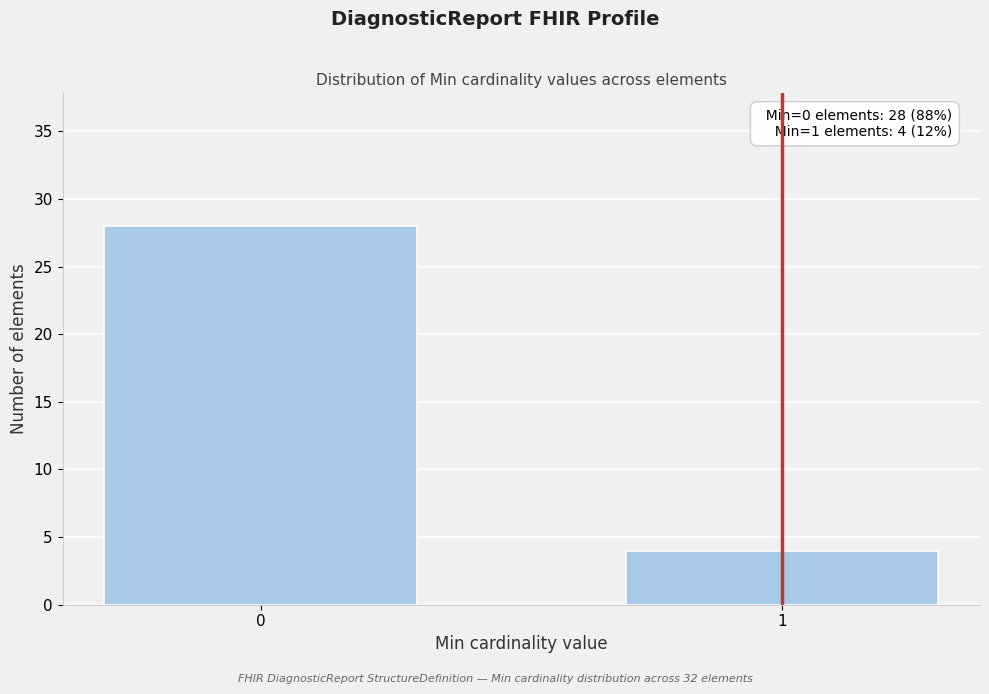

Reading left to right, extract all data points from this chart.

0=28	1=4